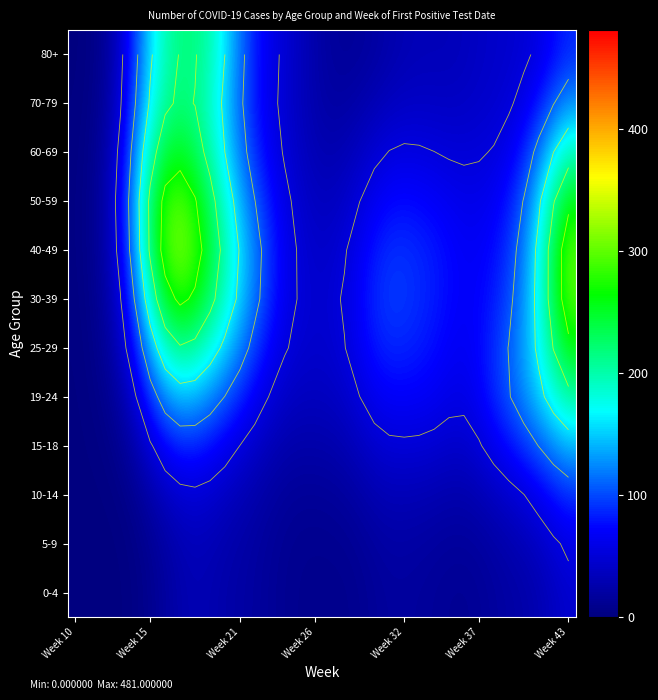

Rank the series by their maximum value, from lowest to highest.

0-4, 5-9, 10-14, 15-18, 19-24, 80+, 70-79, 60-69, 25-29, 30-39, 50-59, 40-49